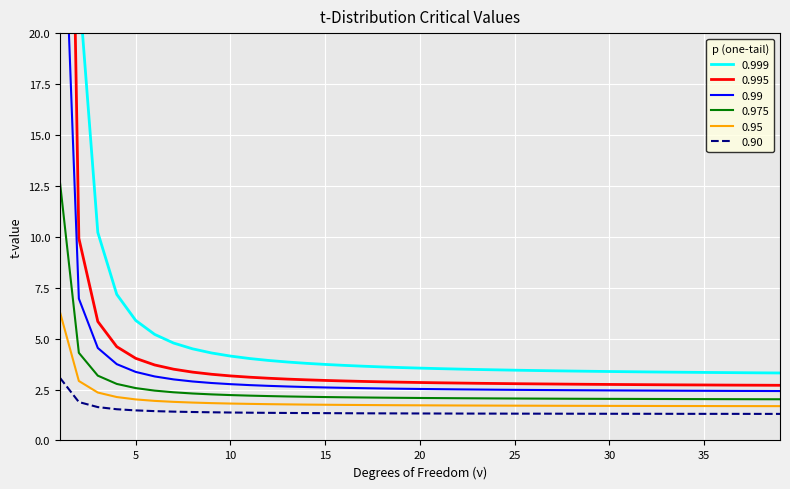

True or false: 0.975 has more than 0 interior local peaks.

False